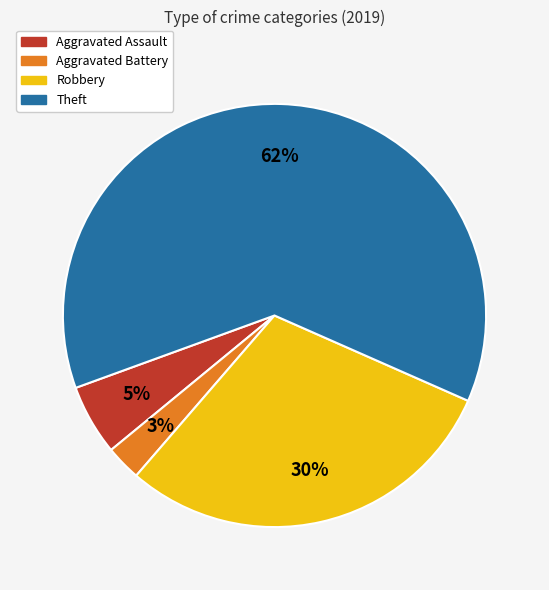

Is it true that Theft is 62% of the pie?

True